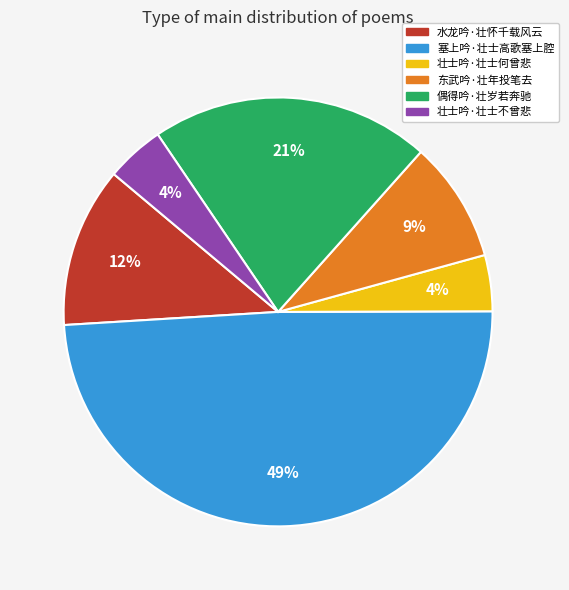

True or false: 水龙吟·壮怀千载风云 accounts for 12% of the total.

True